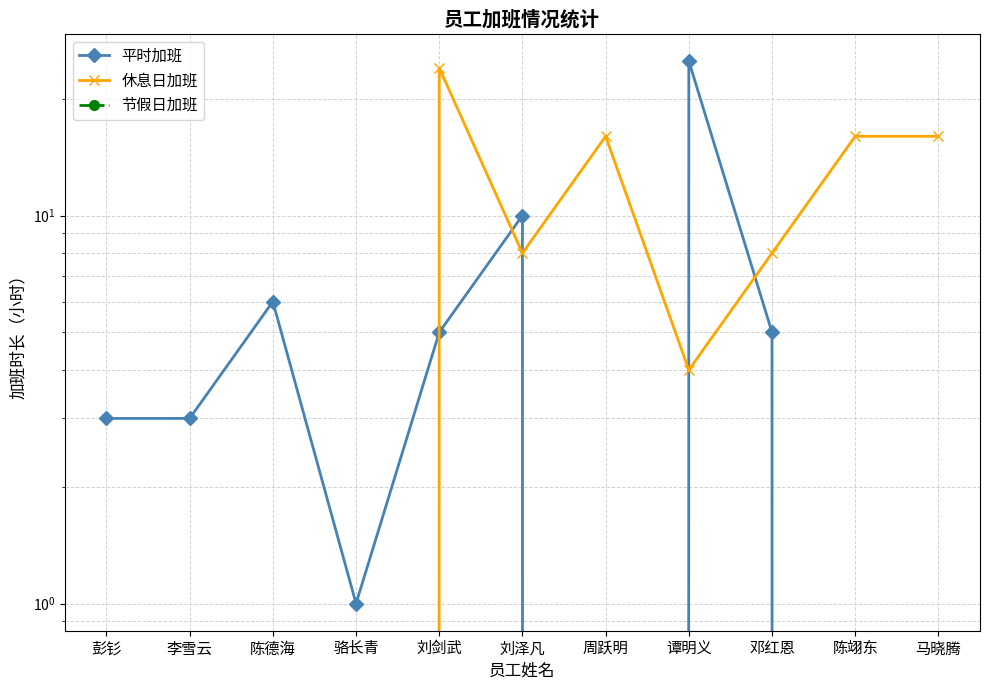

True or false: 节假日加班 and 平时加班 intersect in this chart.

False